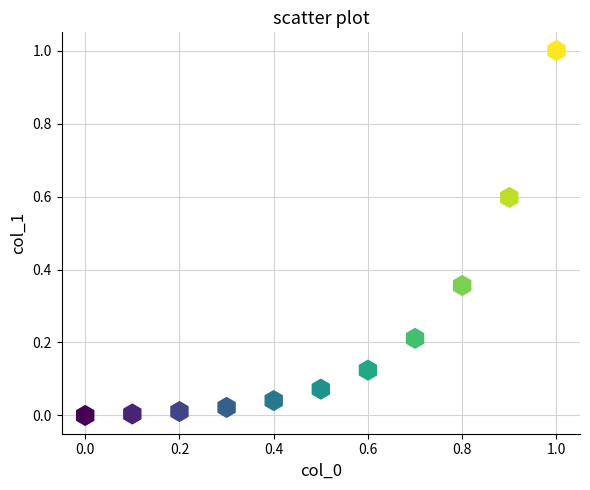

What is the average X value?

0.5